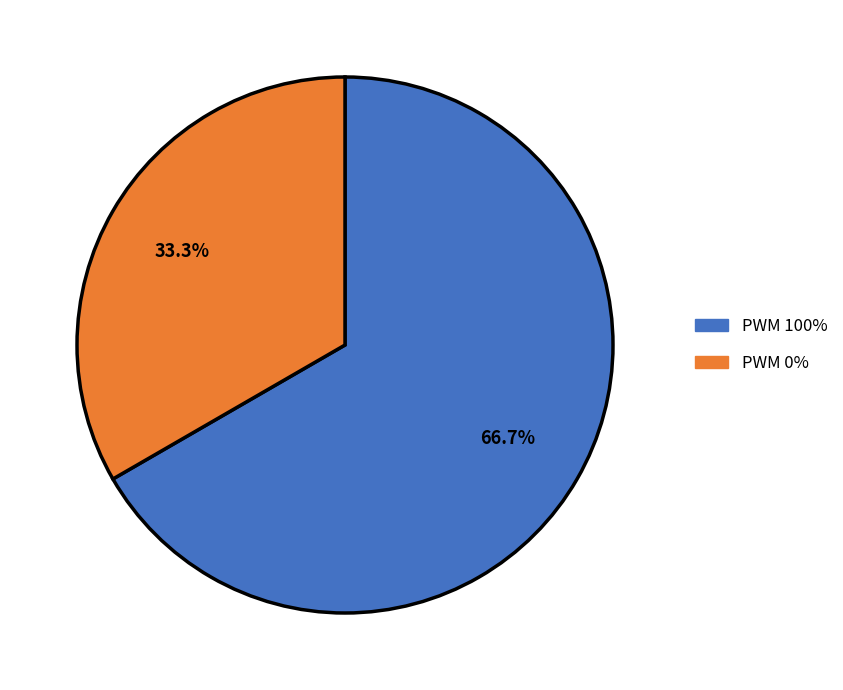

Is the sum of PWM 100% and PWM 0% greater than half?

Yes